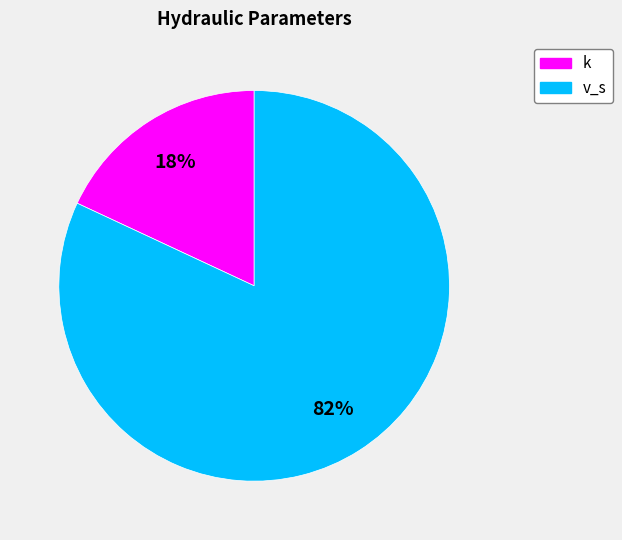

To the nearest percent, what is the combined percentage of v_s and k?

100%